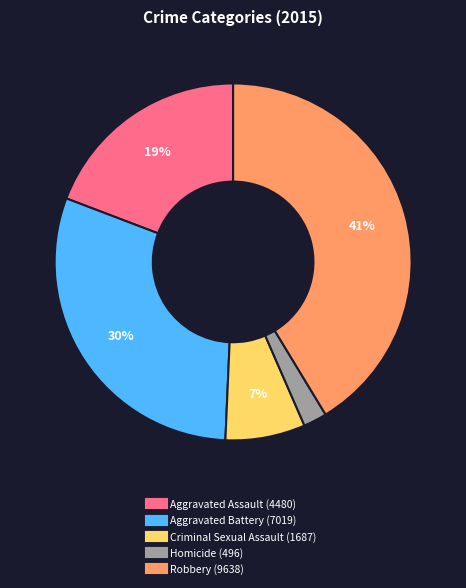

Is there any slice that represents more than half of the pie?

No